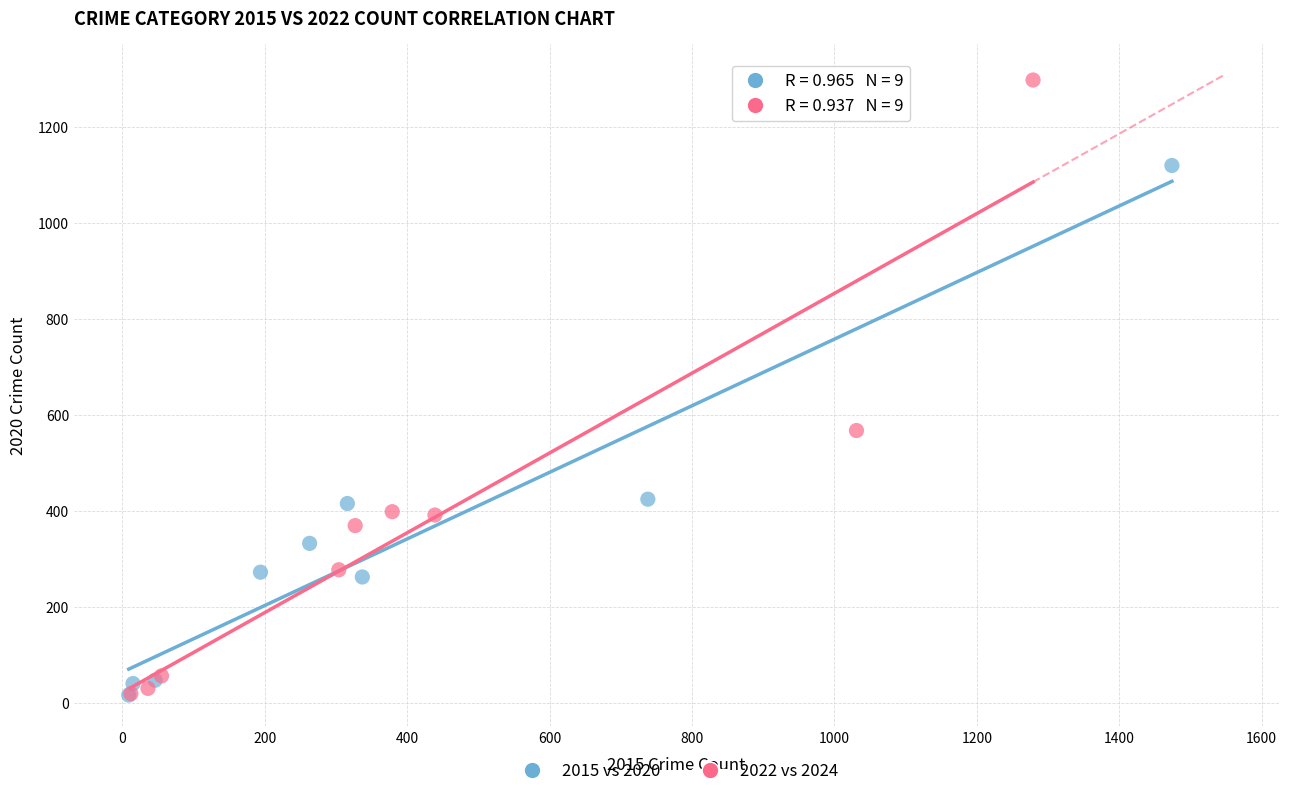

Which series has the largest Y range (max minus min)?

2022 vs 2024